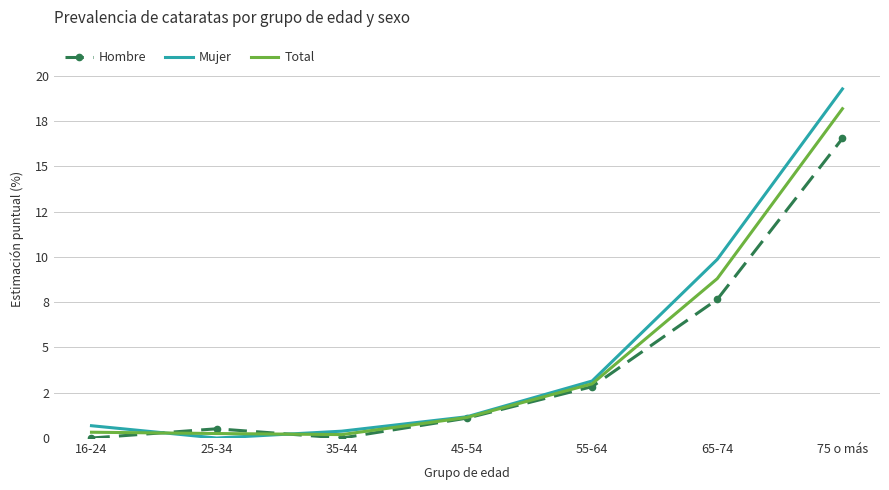

Where is Hombre nearest to the value 8?

65-74